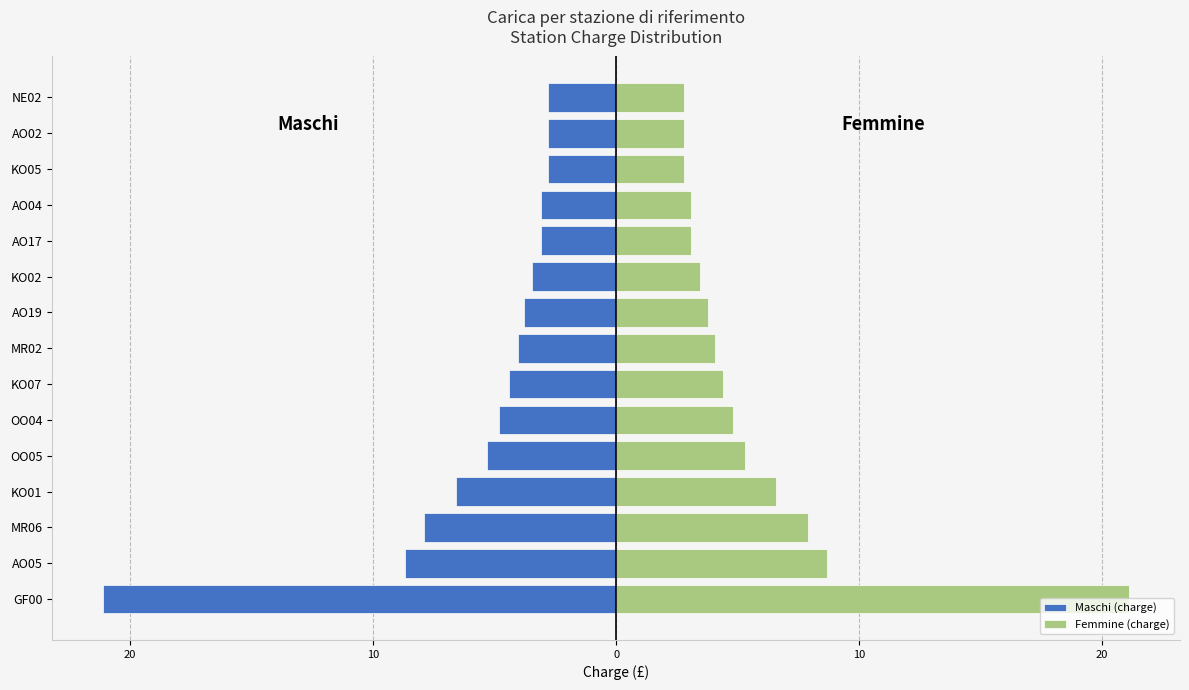

Which series has the widest spread of values?

Maschi (charge)